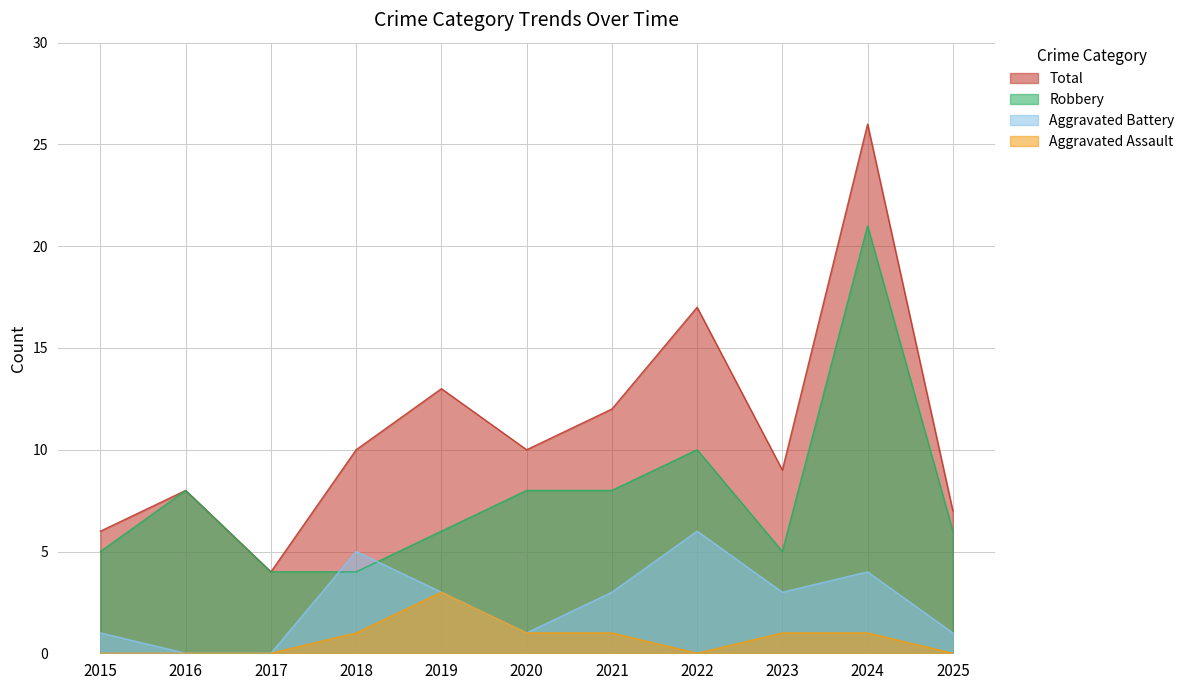

At which category is the sum across all series the highest?

2024